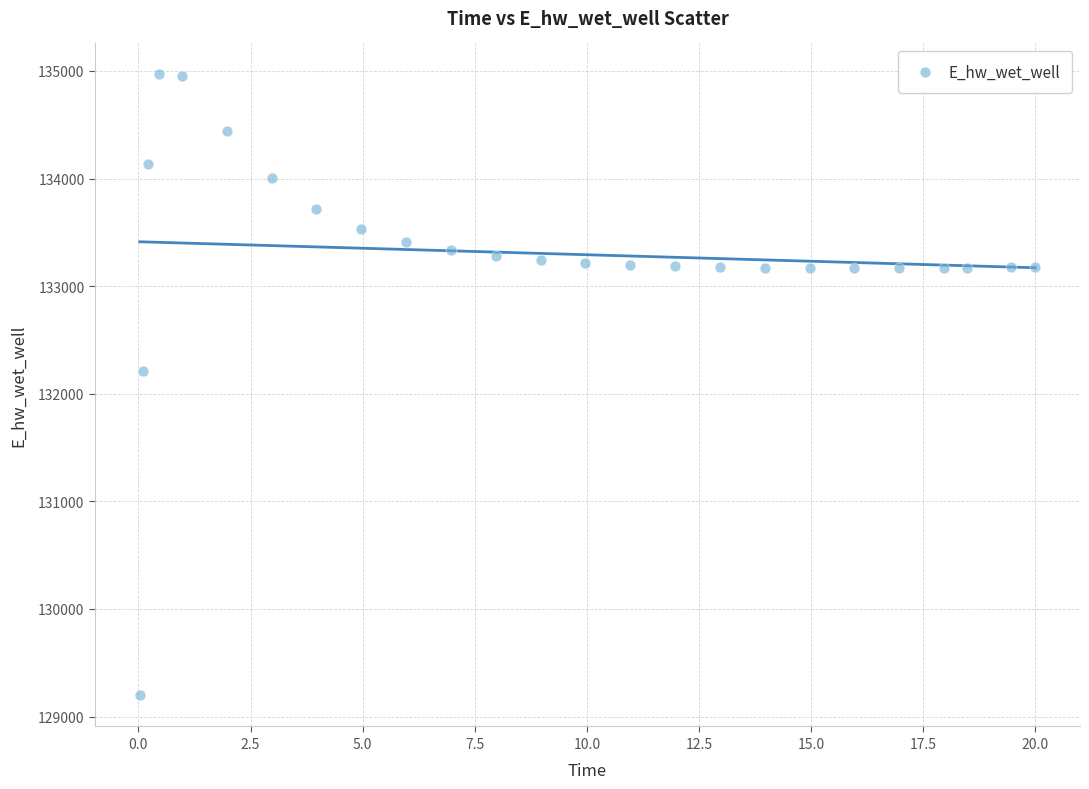

What Y value in the scatter plot is closest to 132081?

132207.6